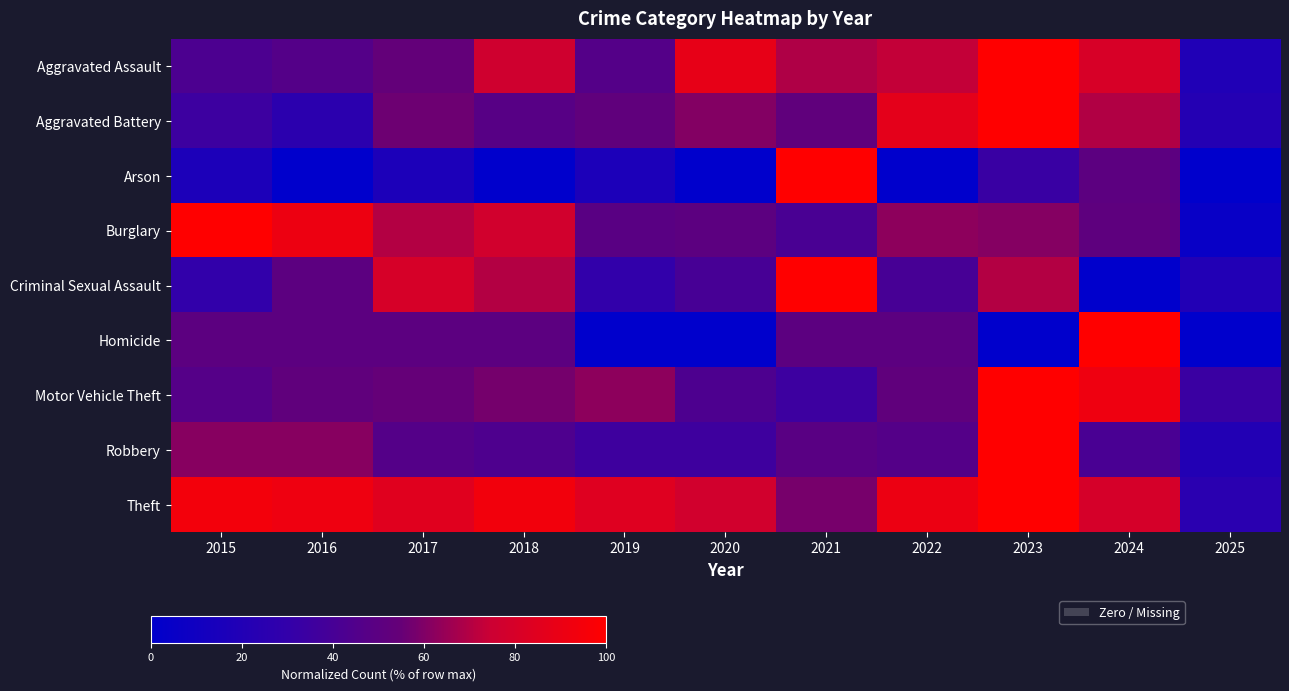

At which category is the sum across all series the highest?

2023